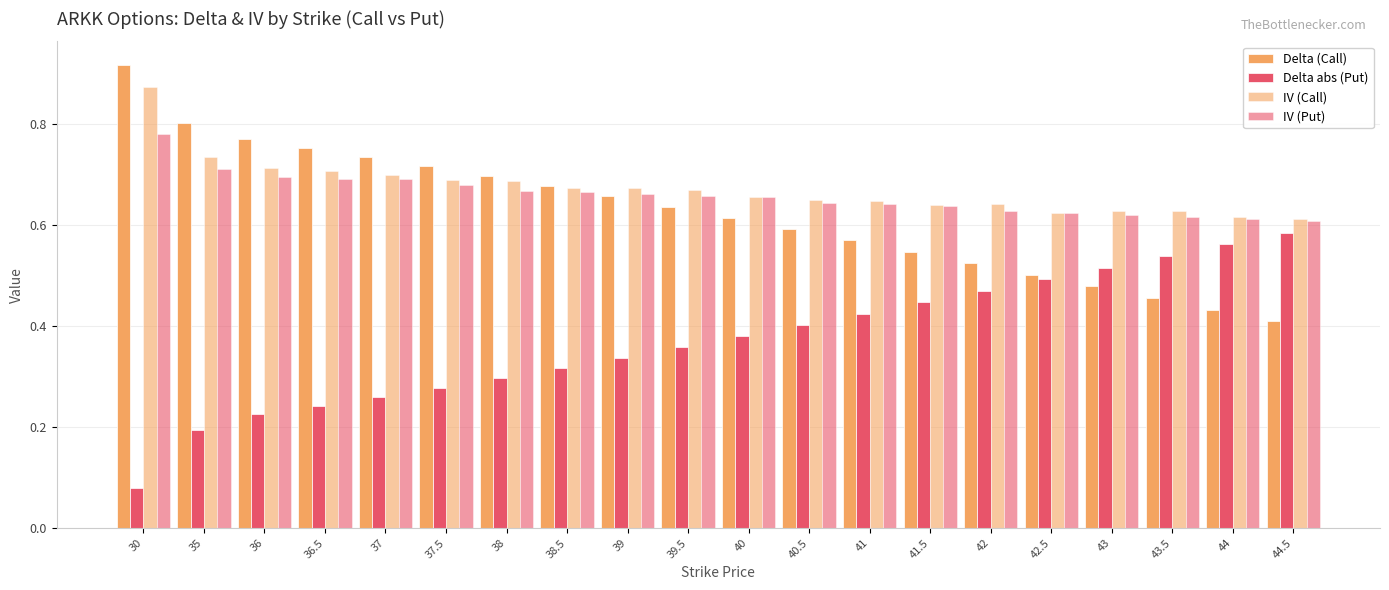

How many groups of bars are there?

20